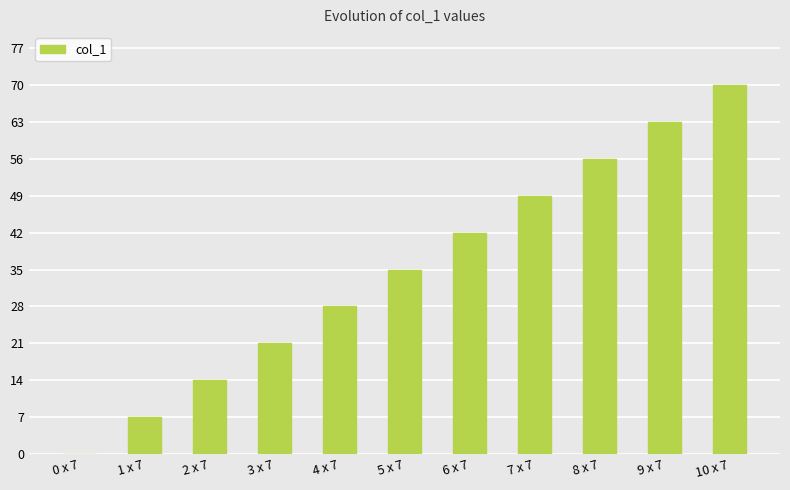

Reading left to right, list all the values displayed in this chart.

0 x 7=0	1 x 7=7	2 x 7=14	3 x 7=21	4 x 7=28	5 x 7=35	6 x 7=42	7 x 7=49	8 x 7=56	9 x 7=63	10 x 7=70